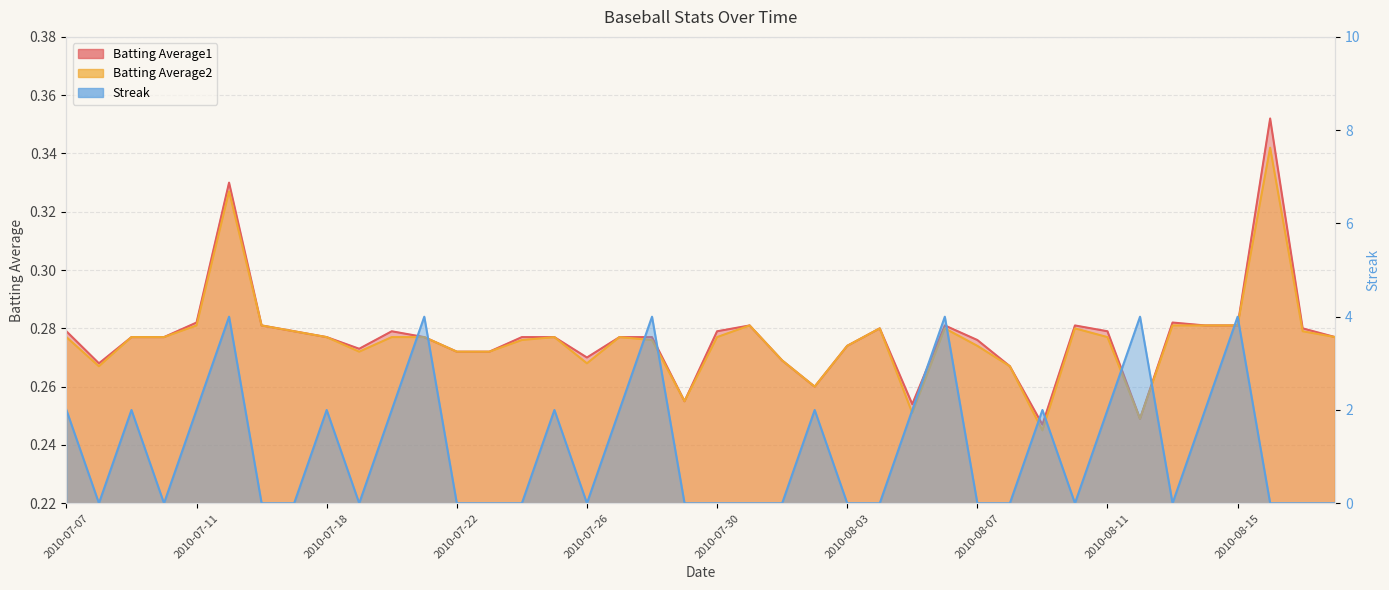

The Streak series shows 0.0 at 2010-07-29. True or false?

True